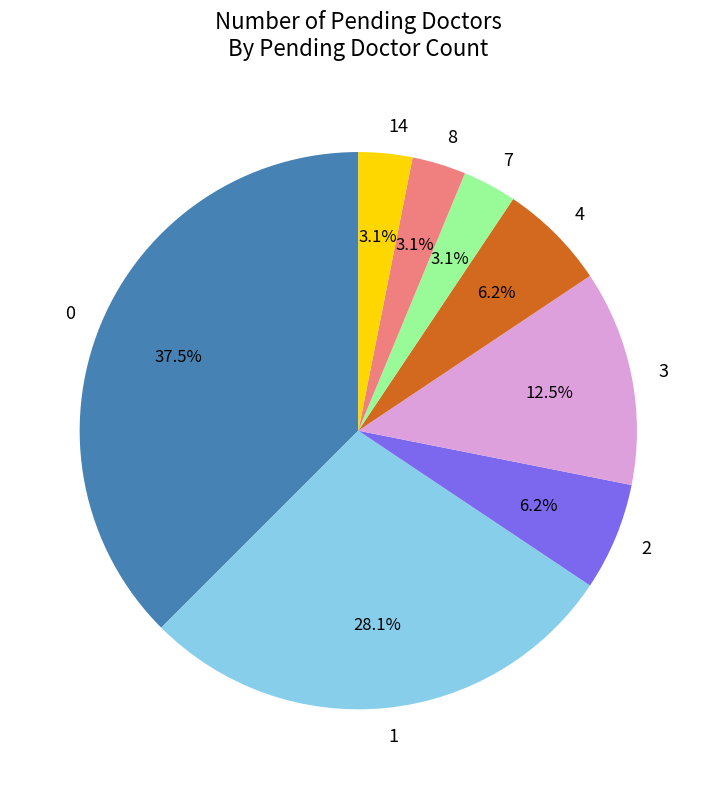

Does any single category account for the majority?

No